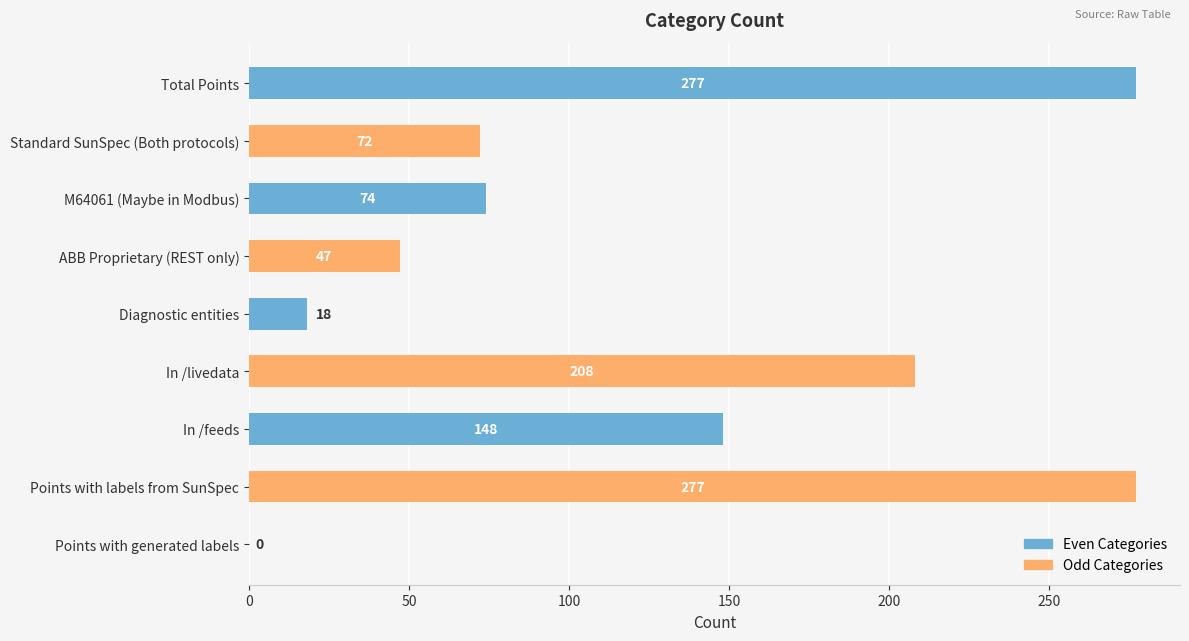

True or false: the data shows 100 at In /feeds.

False